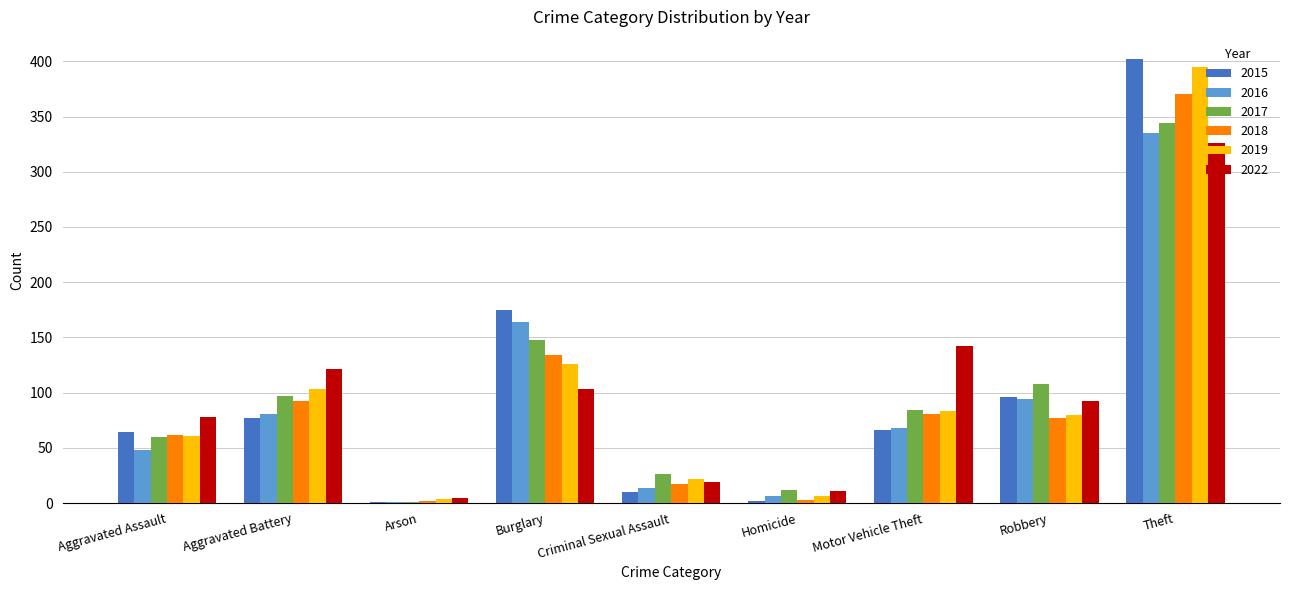

What is the sum of all 2016 values?

811